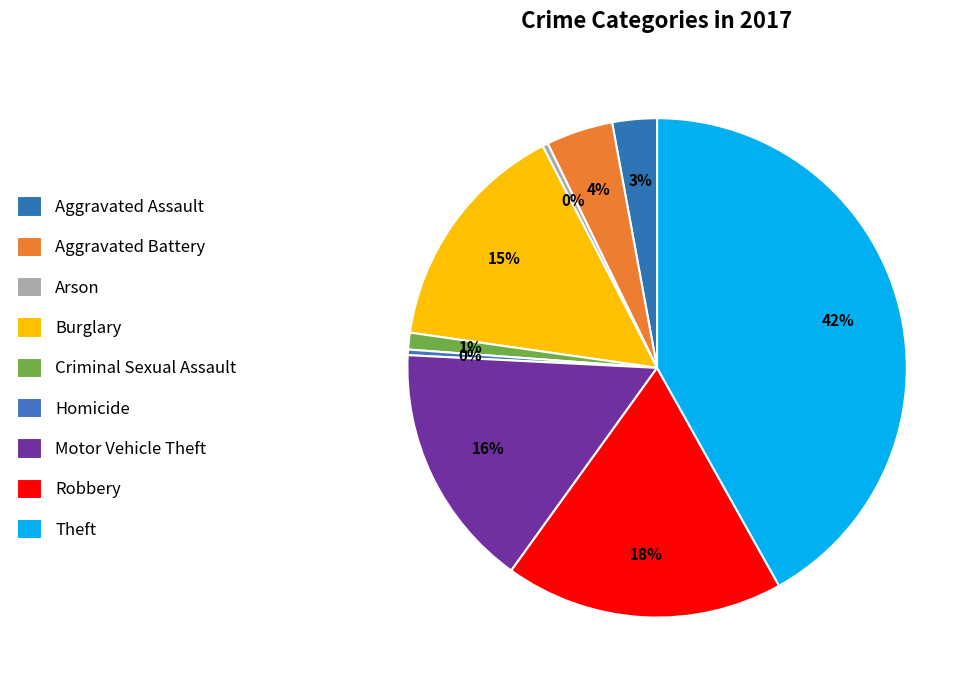

What is the total percentage of Criminal Sexual Assault and Arson?

1.4%